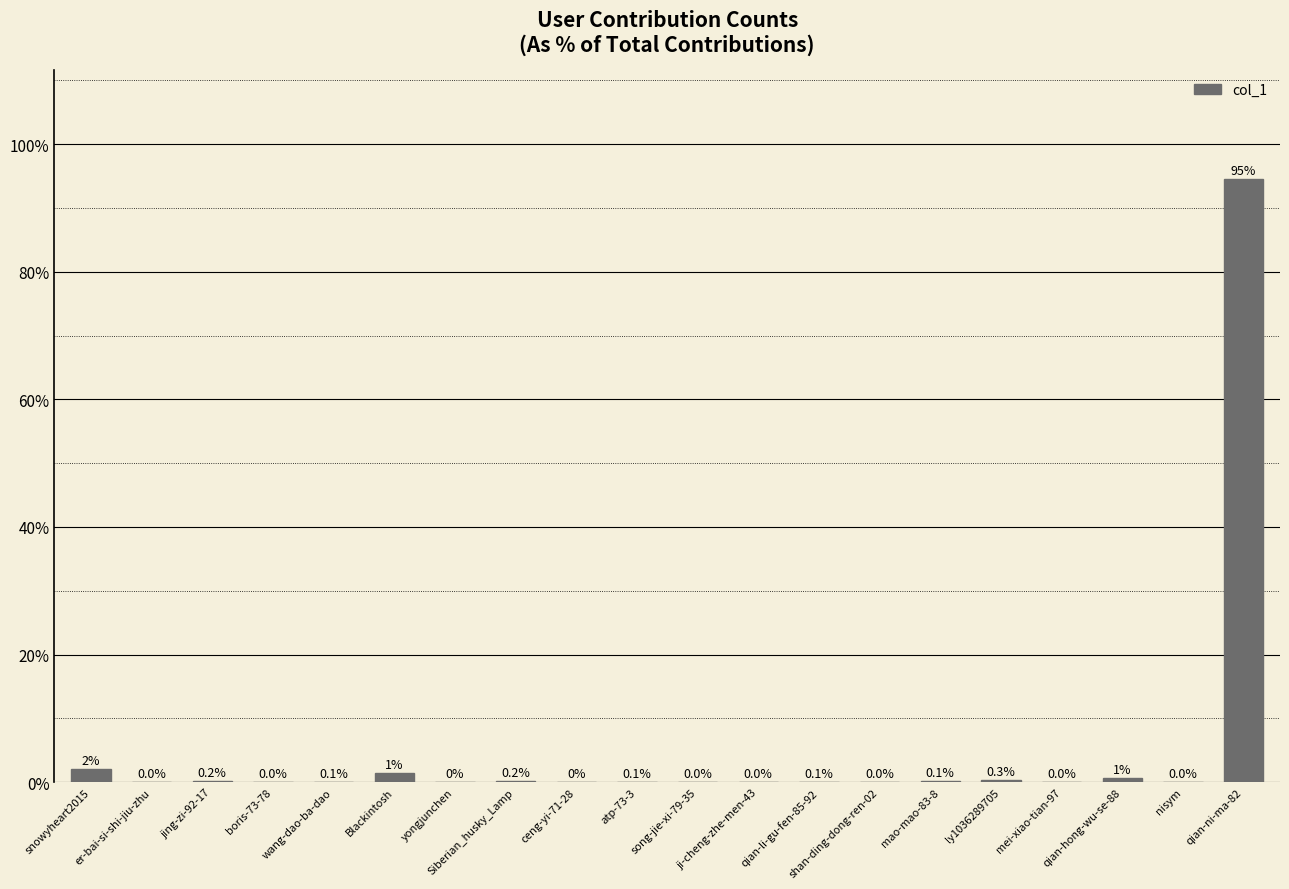

Which has a higher value, ji-cheng-zhe-men-43 or snowyheart2015?

snowyheart2015